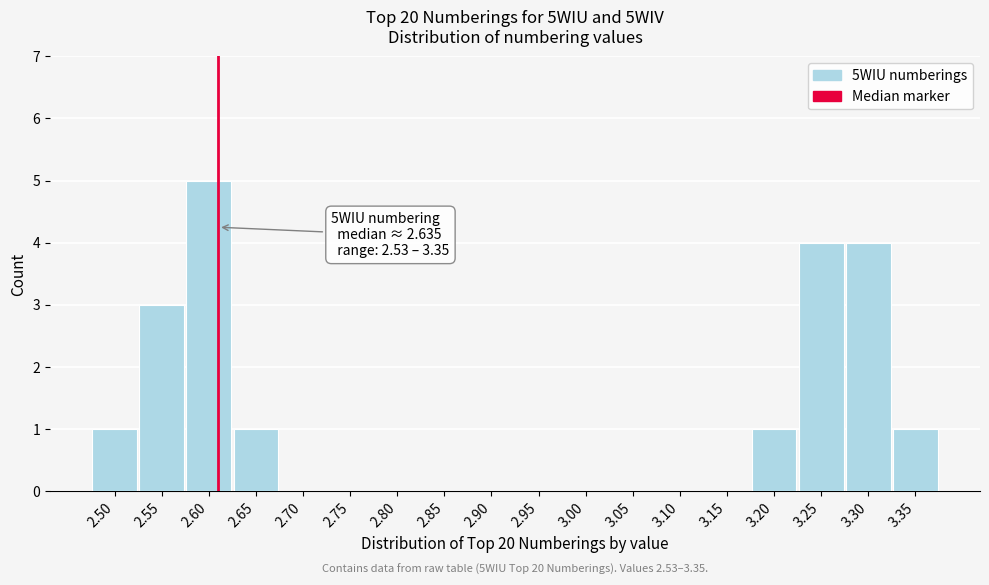

Reading right to left, list all the values displayed in this chart.

3.35=1	3.30=4	3.25=4	3.20=1	3.15=0	3.10=0	3.05=0	3.00=0	2.95=0	2.90=0	2.85=0	2.80=0	2.75=0	2.70=0	2.65=1	2.60=5	2.55=3	2.50=1